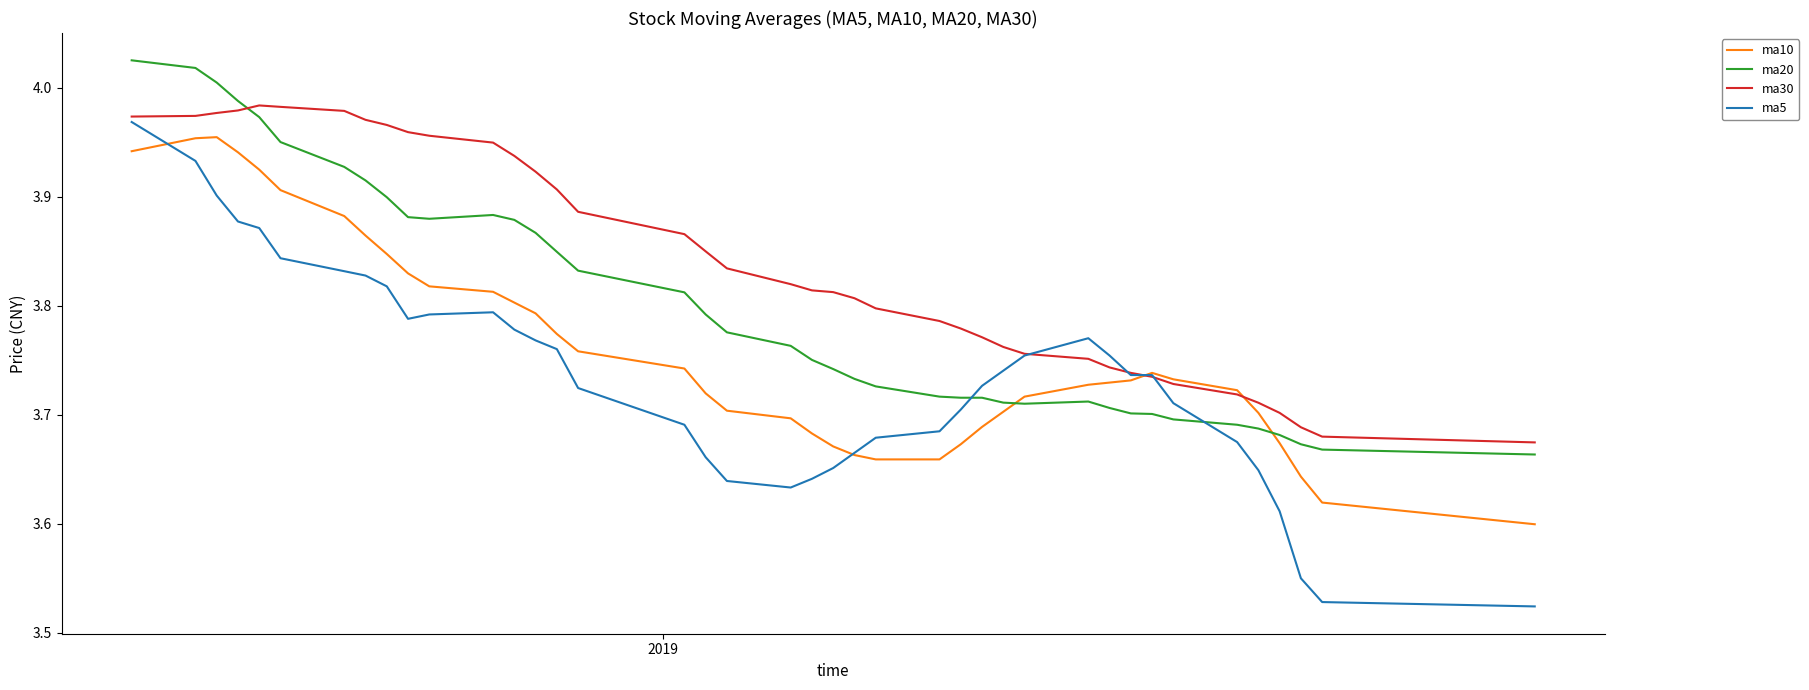

Which series has the largest range (max minus min)?

ma5